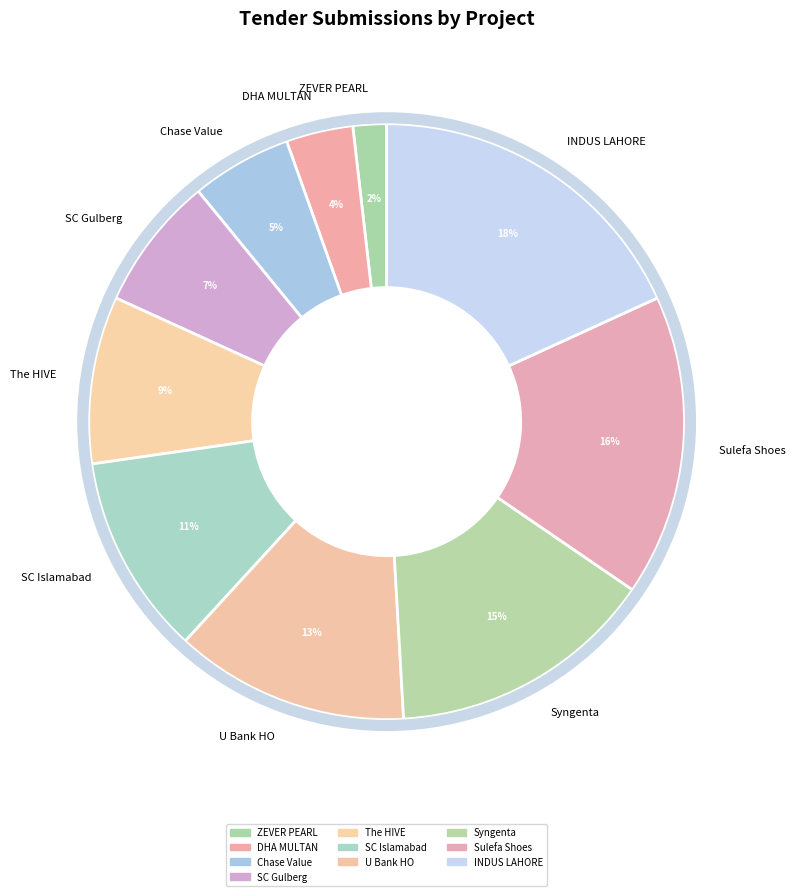

How many slices are in this pie chart?

10